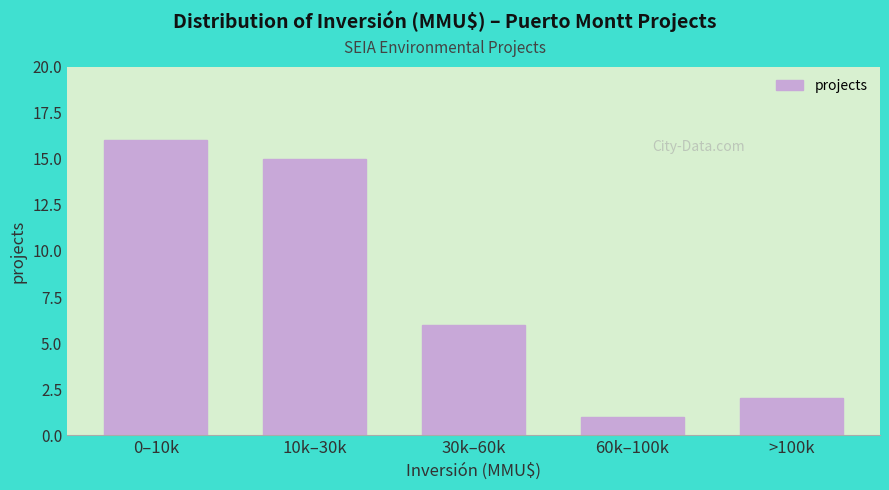

Reading right to left, extract all data points from this chart.

2	1	6	15	16